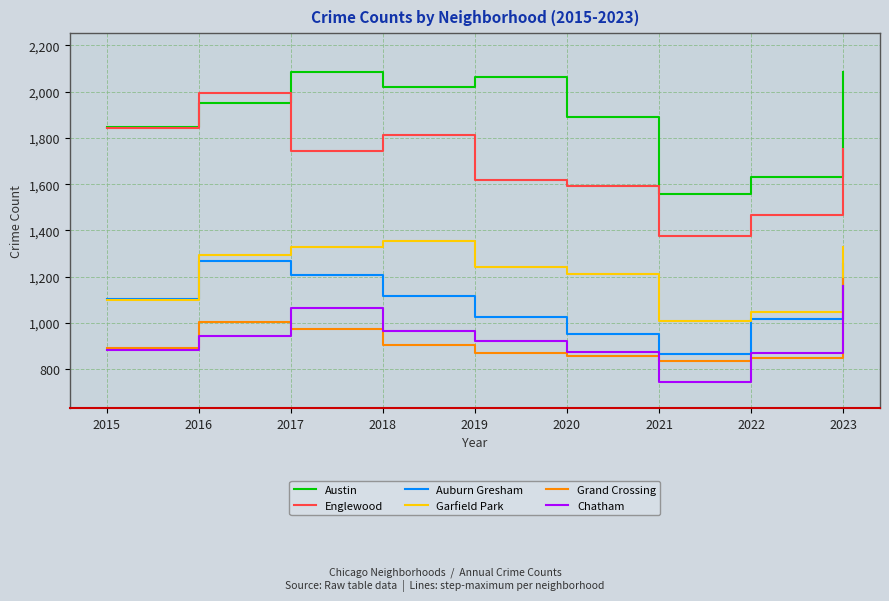

True or false: Auburn Gresham and Chatham intersect in this chart.

False